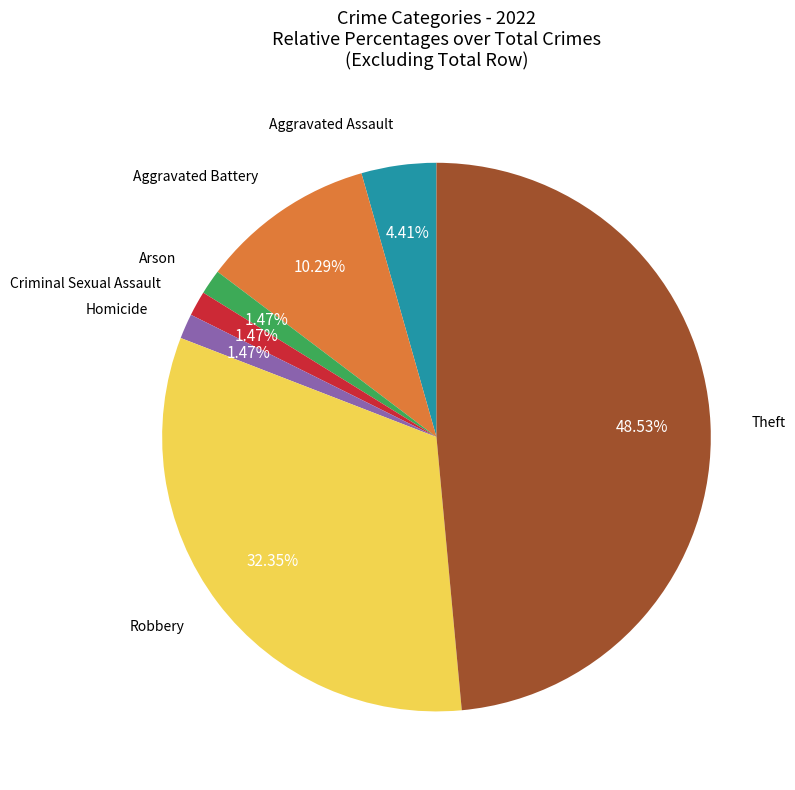

Is there a majority slice in this chart?

No